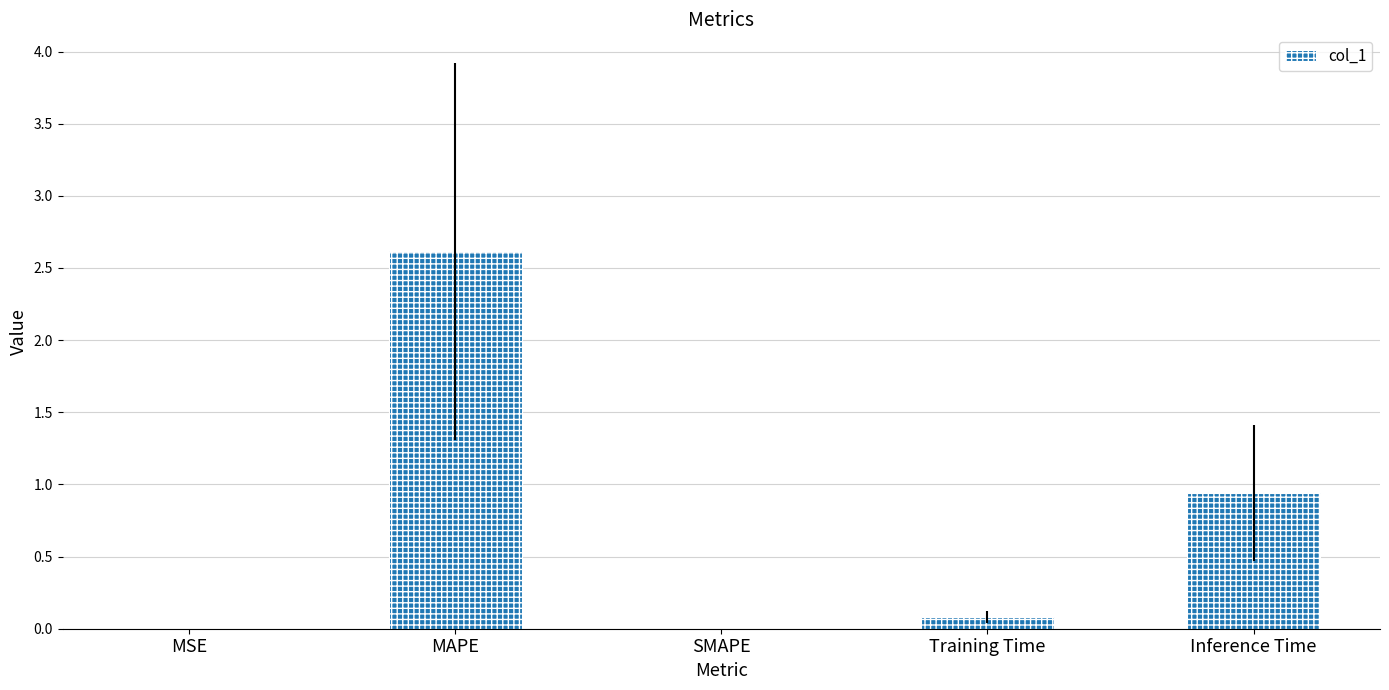

The chart shows a value of 0.3 at Inference Time. True or false?

False